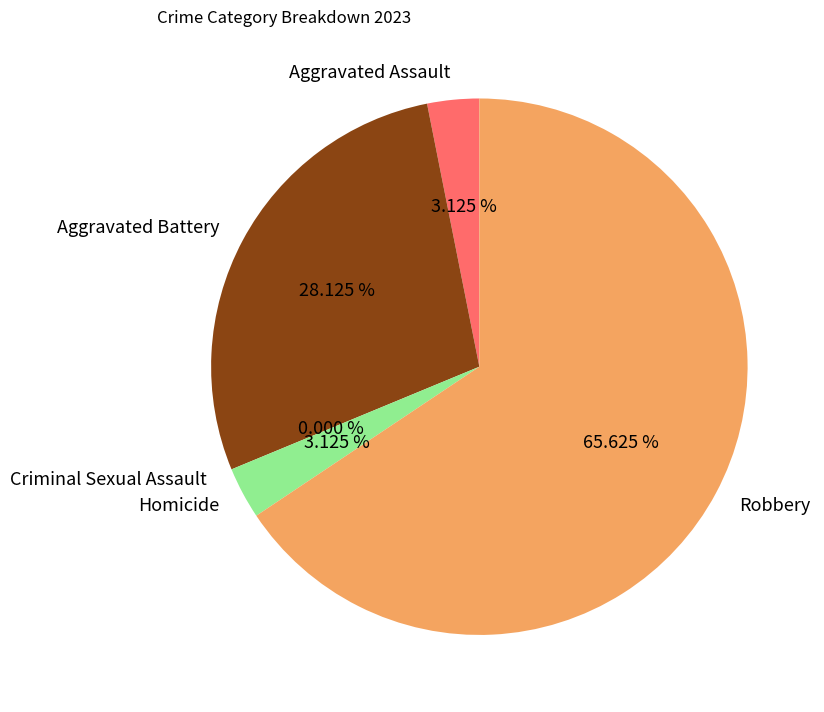

What is the smallest slice in the pie chart?

Criminal Sexual Assault